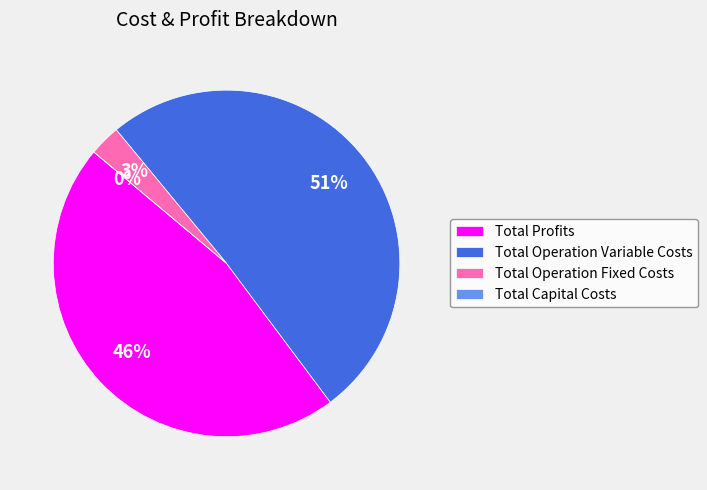

Which slice represents more than half of the pie?

Total Operation Variable Costs